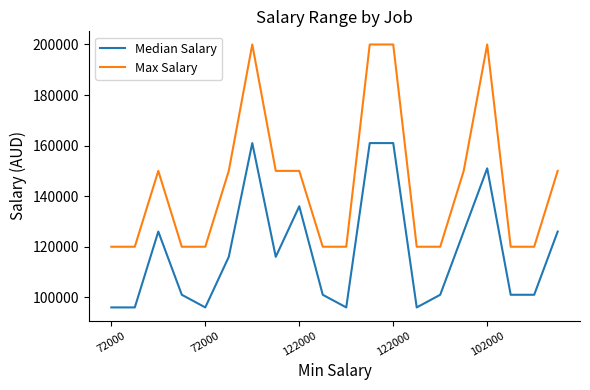

What is the lowest value of the Max Salary series?

120000